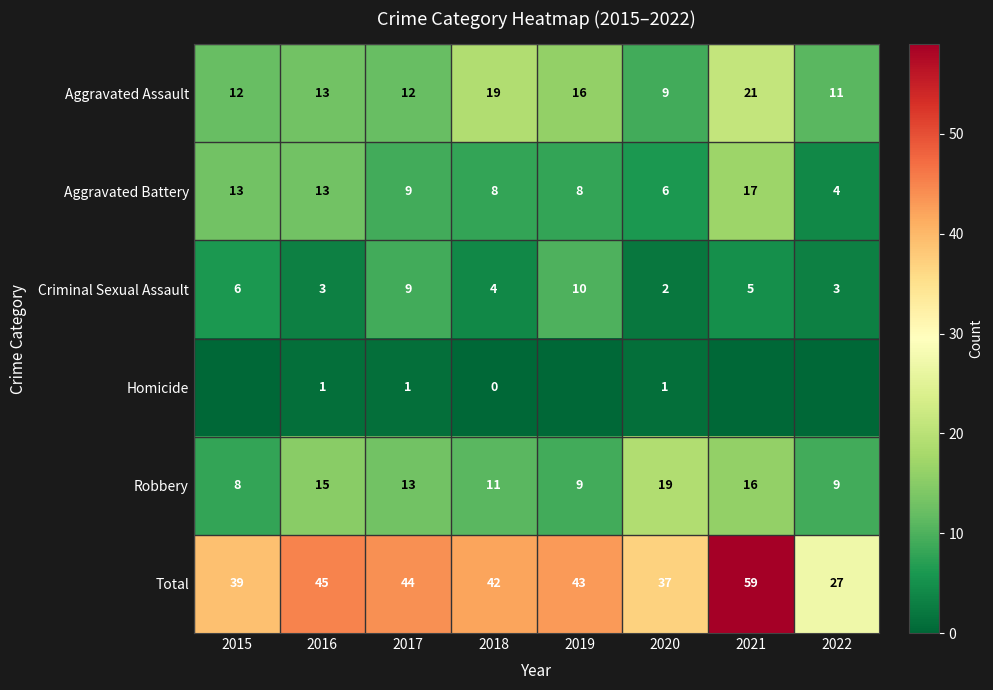

How many values in the Aggravated Assault series are below 13?

4